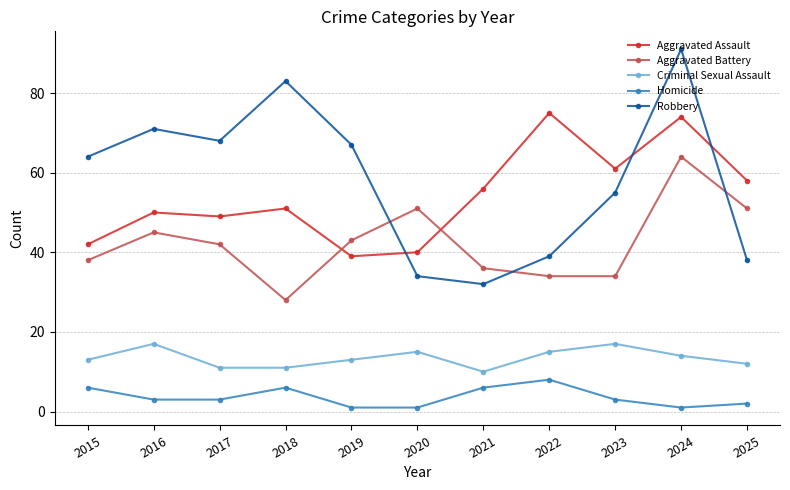

What is the minimum value for Homicide?

1